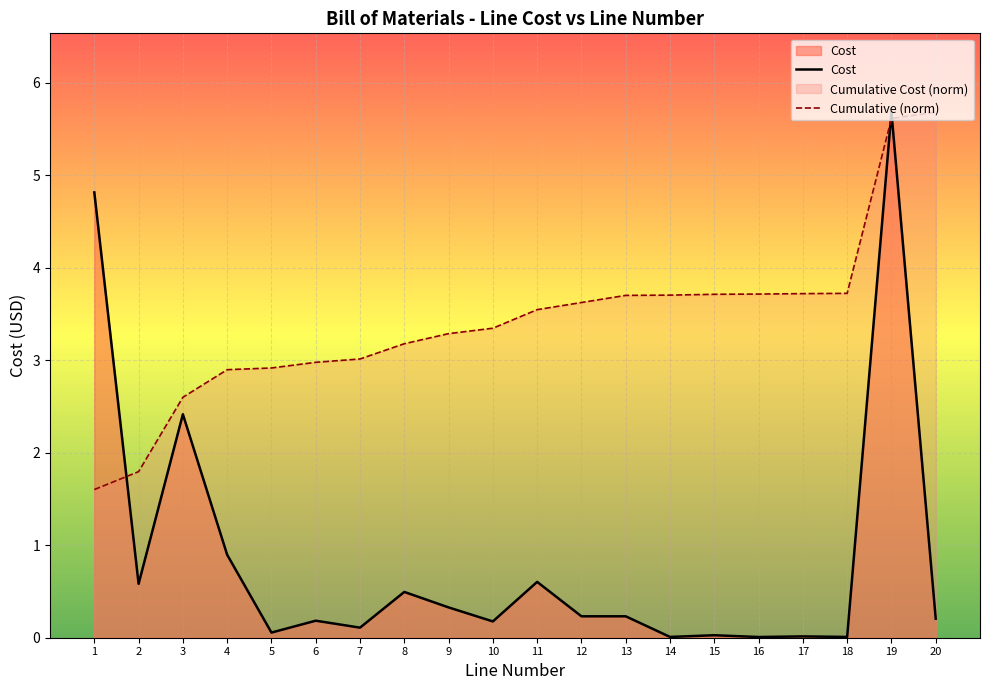

Rank the categories by value from highest to lowest.

19, 1, 3, 4, 11, 2, 8, 9, 12, 13, 20, 6, 10, 7, 5, 15, 17, 14, 18, 16